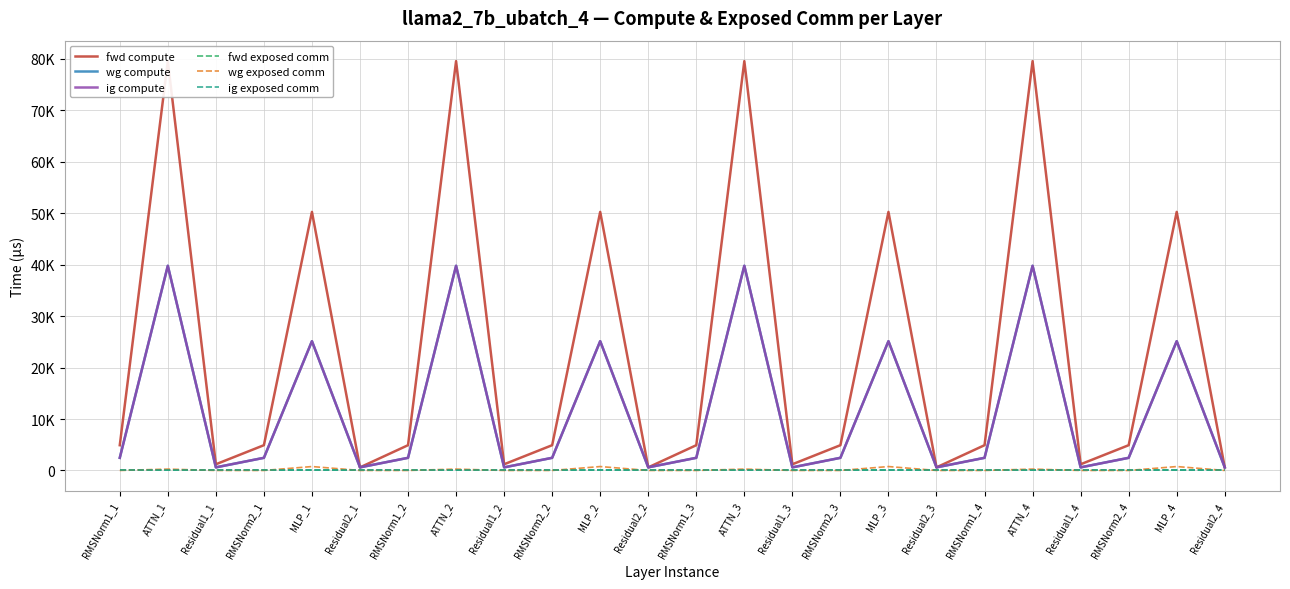

At which category is the sum across all series the highest?

ATTN_1